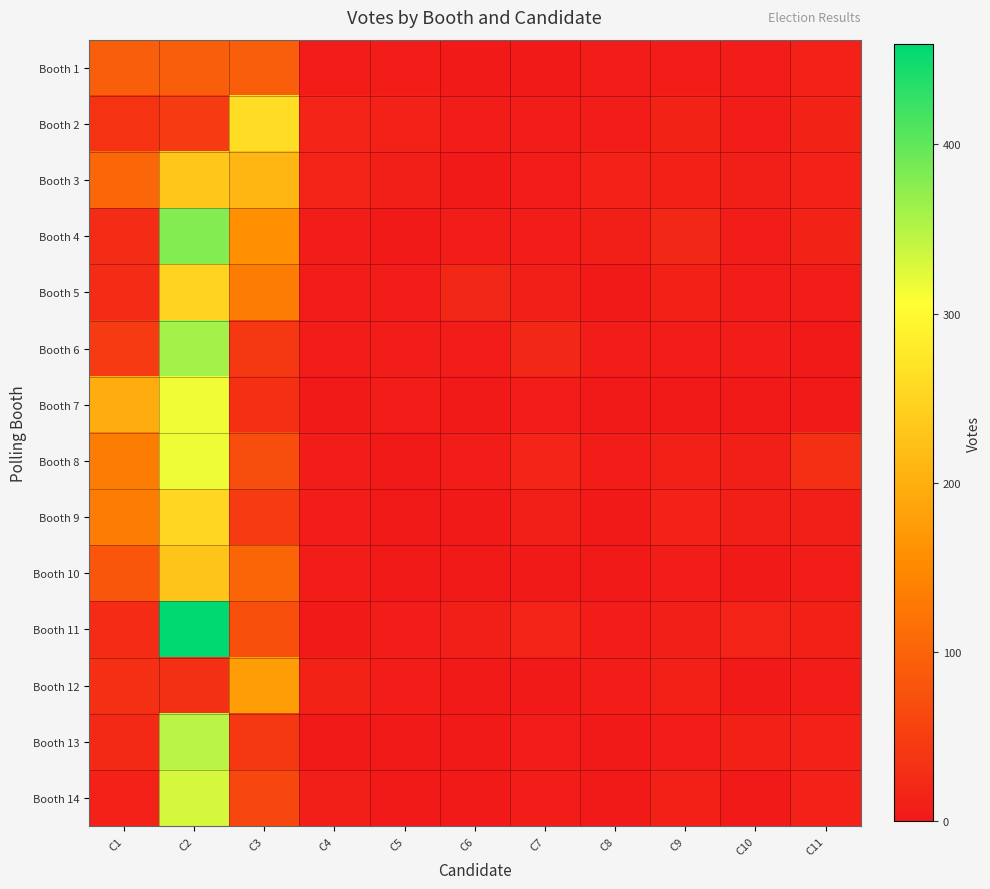

Reading right to left, what are all the values shown in this chart?

Booth 1: C11=12	C10=4	C9=7	C8=5	C7=3	C6=1	C5=7	C4=4	C3=93	C2=93	C1=93
Booth 2: C11=13	C10=6	C9=14	C8=7	C7=4	C6=4	C5=12	C4=15	C3=261	C2=45	C1=35
Booth 3: C11=11	C10=8	C9=9	C8=12	C7=4	C6=2	C5=8	C4=15	C3=209	C2=232	C1=103
Booth 4: C11=14	C10=6	C9=18	C8=8	C7=7	C6=5	C5=3	C4=4	C3=158	C2=379	C1=25
Booth 5: C11=5	C10=5	C9=9	C8=3	C7=8	C6=18	C5=7	C4=7	C3=131	C2=248	C1=26
Booth 6: C11=1	C10=4	C9=4	C8=7	C7=18	C6=4	C5=7	C4=5	C3=41	C2=359	C1=46
Booth 7: C11=0	C10=3	C9=0	C8=0	C7=6	C6=0	C5=4	C4=1	C3=29	C2=314	C1=197
Booth 8: C11=29	C10=8	C9=10	C8=4	C7=16	C6=6	C5=3	C4=6	C3=71	C2=317	C1=131
Booth 9: C11=8	C10=8	C9=11	C8=0	C7=8	C6=2	C5=1	C4=6	C3=46	C2=254	C1=131
Booth 10: C11=6	C10=2	C9=4	C8=2	C7=2	C6=2	C5=3	C4=5	C3=102	C2=229	C1=81
Booth 11: C11=10	C10=15	C9=8	C8=4	C7=16	C6=8	C5=5	C4=2	C3=72	C2=459	C1=26
Booth 12: C11=5	C10=3	C9=9	C8=5	C7=2	C6=0	C5=6	C4=14	C3=177	C2=31	C1=29
Booth 13: C11=11	C10=9	C9=6	C8=2	C7=7	C6=3	C5=3	C4=3	C3=42	C2=347	C1=22
Booth 14: C11=12	C10=3	C9=10	C8=0	C7=4	C6=1	C5=3	C4=8	C3=61	C2=331	C1=11